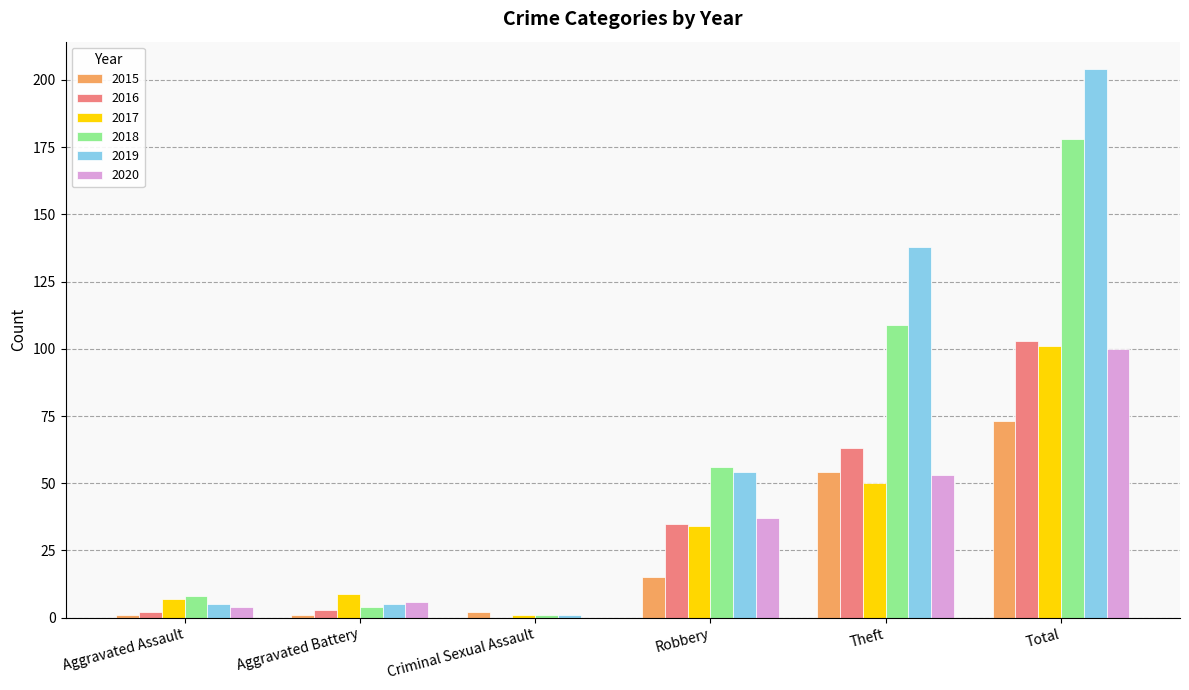

What value does the 2017 series have at Total?

101